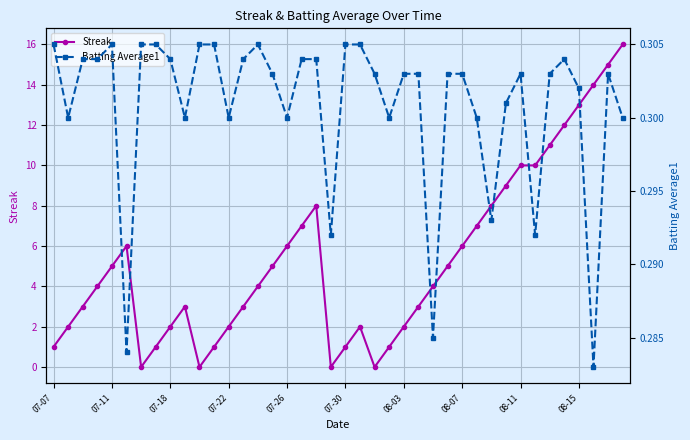

The value of Streak at 07-18 is 2. True or false?

True